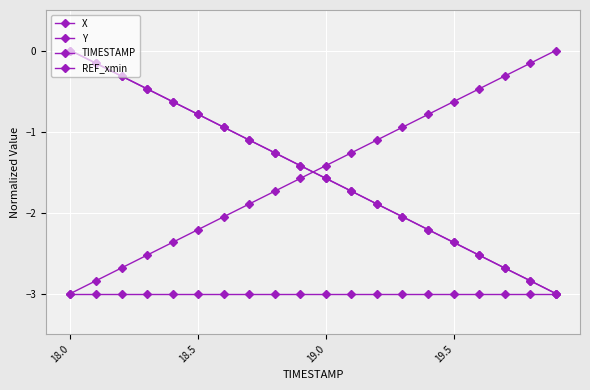

True or false: TIMESTAMP has more than 1 interior local peaks.

False